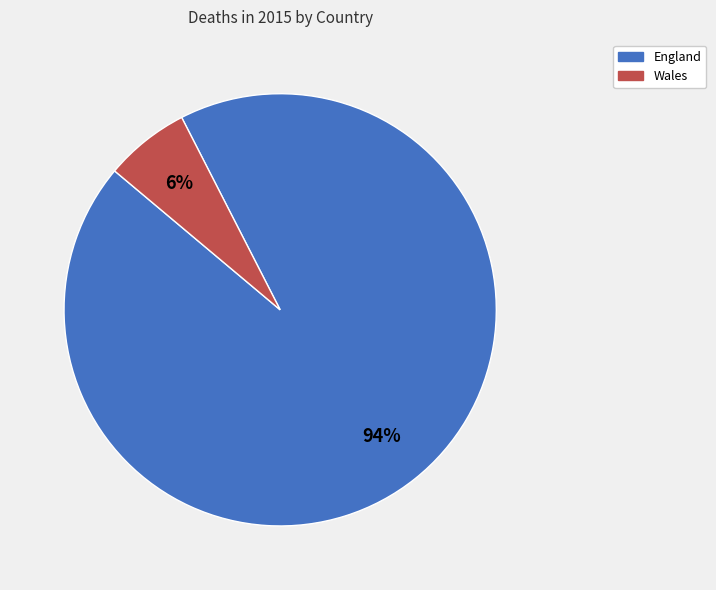

True or false: Wales accounts for 6% of the total.

True